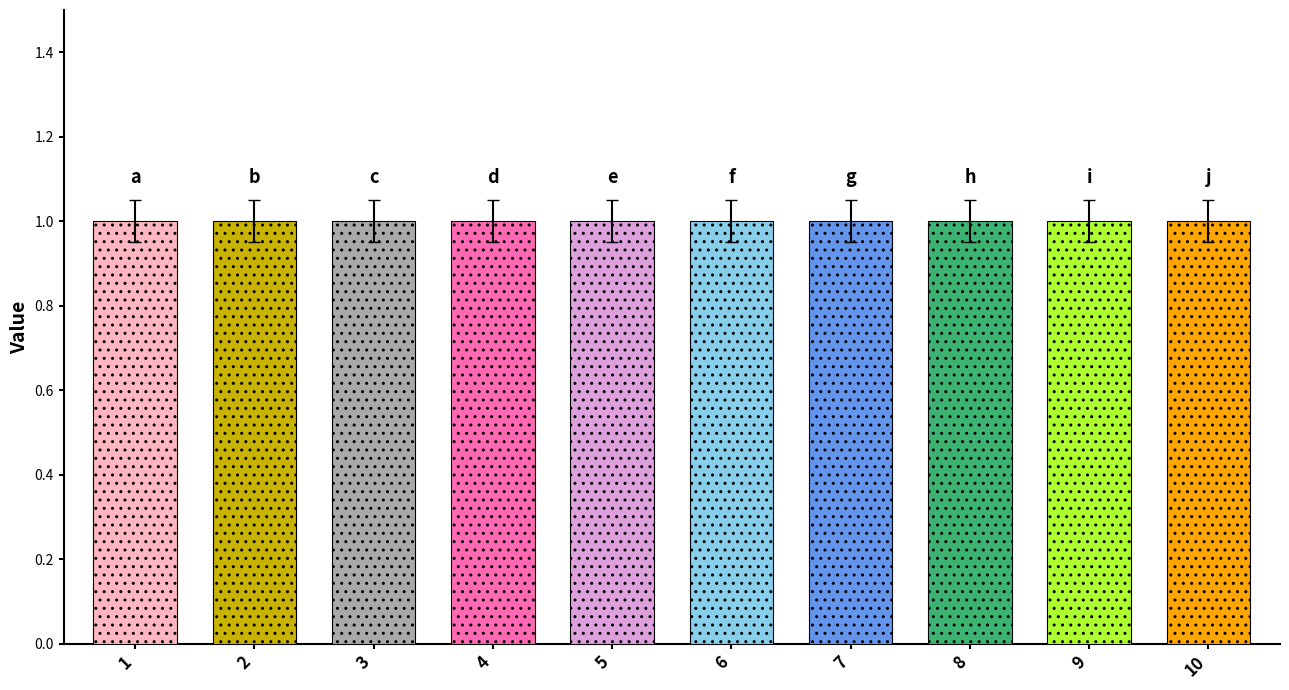

Are the bars grouped side by side (vs. stacked)?

Yes